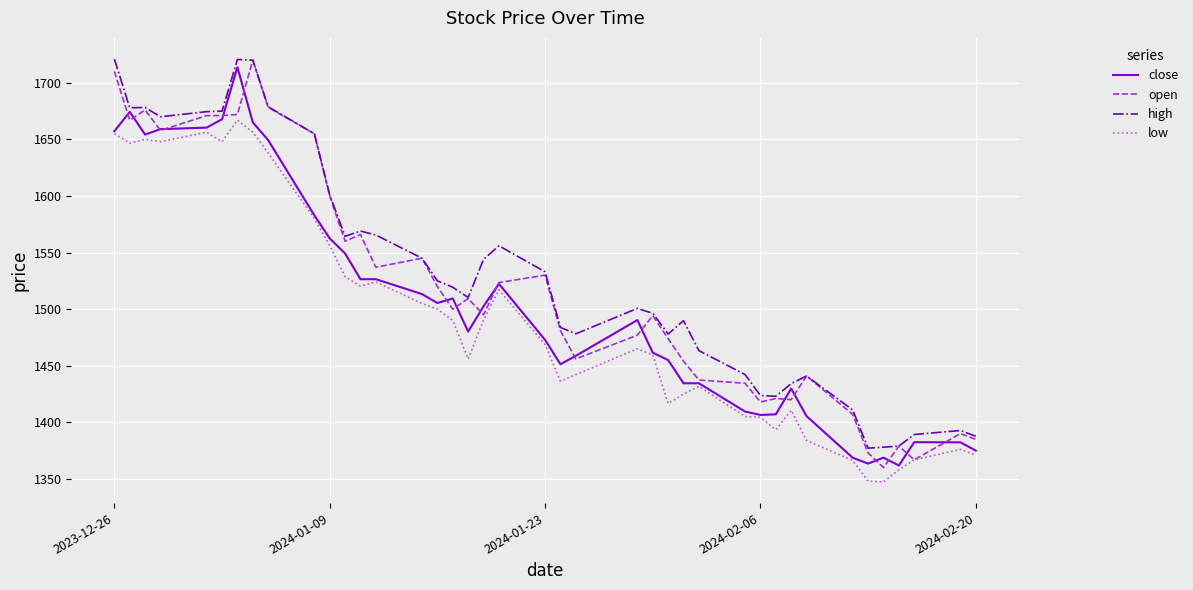

True or false: high and close cross at least once.

False